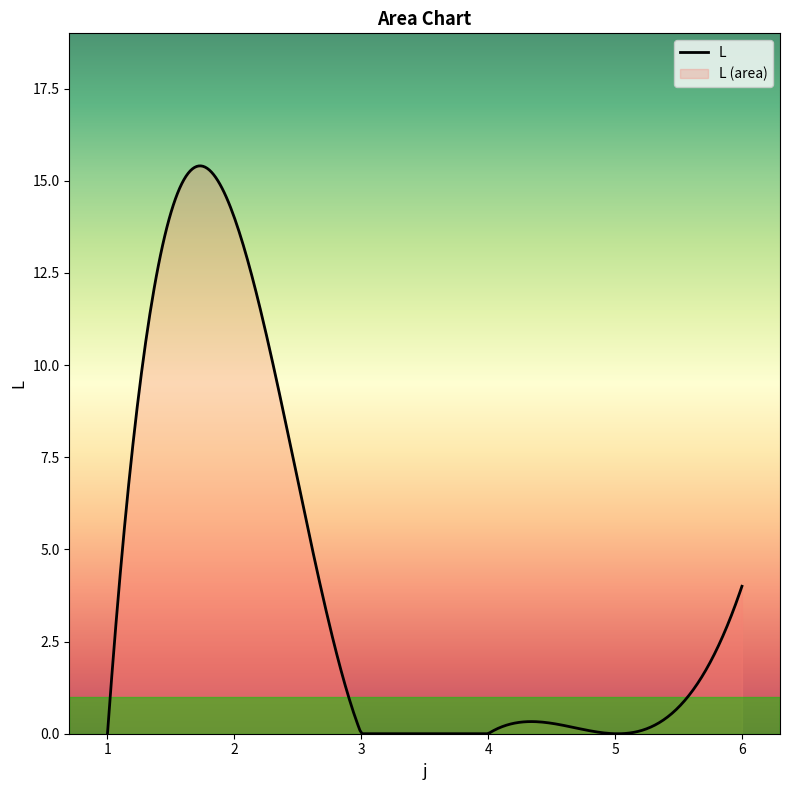

What is the maximum value shown in the chart?

15.4